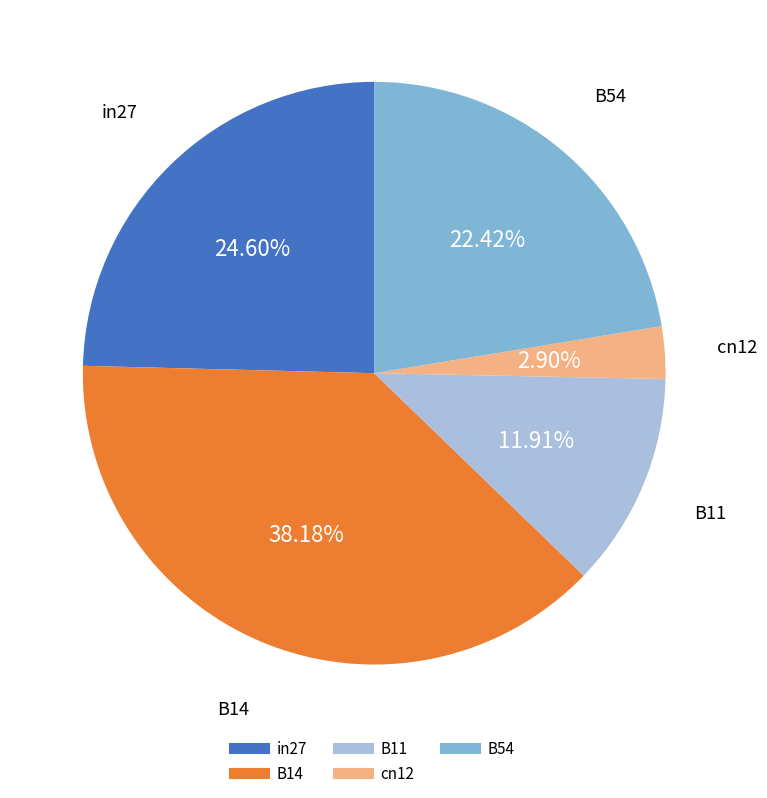

To the nearest percent, what portion does in27 represent?

25%